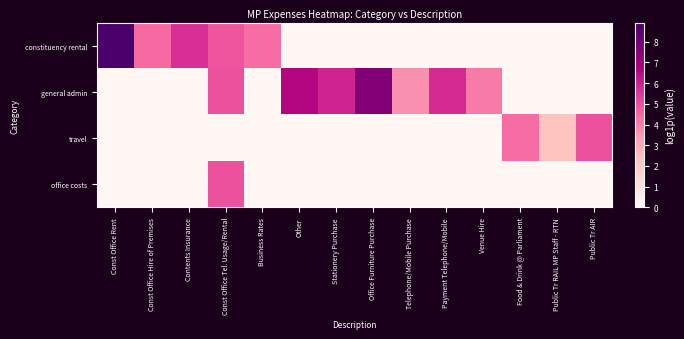

Reading left to right, list all the values displayed in this chart.

constituency rental: Const Office Rent=8.9	Const Office Hire of Premises=4.4	Contents Insurance=5.7	Const Office Tel. Usage/Rental=4.9	Business Rates=4.4	Other=0.0	Stationery Purchase=0.0	Office Furniture Purchase=0.0	Telephone/Mobile Purchase=0.0	Payment Telephone/Mobile=0.0	Venue Hire=0.0	Food & Drink @ Parliament=0.0	Public Tr RAIL MP Staff - RTN=0.0	Public Tr AIR=0.0
general admin: Const Office Rent=0.0	Const Office Hire of Premises=0.0	Contents Insurance=0.0	Const Office Tel. Usage/Rental=4.9	Business Rates=0.0	Other=6.6	Stationery Purchase=5.9	Office Furniture Purchase=7.6	Telephone/Mobile Purchase=3.6	Payment Telephone/Mobile=5.8	Venue Hire=4.1	Food & Drink @ Parliament=0.0	Public Tr RAIL MP Staff - RTN=0.0	Public Tr AIR=0.0
travel: Const Office Rent=0.0	Const Office Hire of Premises=0.0	Contents Insurance=0.0	Const Office Tel. Usage/Rental=0.0	Business Rates=0.0	Other=0.0	Stationery Purchase=0.0	Office Furniture Purchase=0.0	Telephone/Mobile Purchase=0.0	Payment Telephone/Mobile=0.0	Venue Hire=0.0	Food & Drink @ Parliament=4.4	Public Tr RAIL MP Staff - RTN=2.2	Public Tr AIR=4.9
office costs: Const Office Rent=0.0	Const Office Hire of Premises=0.0	Contents Insurance=0.0	Const Office Tel. Usage/Rental=4.9	Business Rates=0.0	Other=0.0	Stationery Purchase=0.0	Office Furniture Purchase=0.0	Telephone/Mobile Purchase=0.0	Payment Telephone/Mobile=0.0	Venue Hire=0.0	Food & Drink @ Parliament=0.0	Public Tr RAIL MP Staff - RTN=0.0	Public Tr AIR=0.0